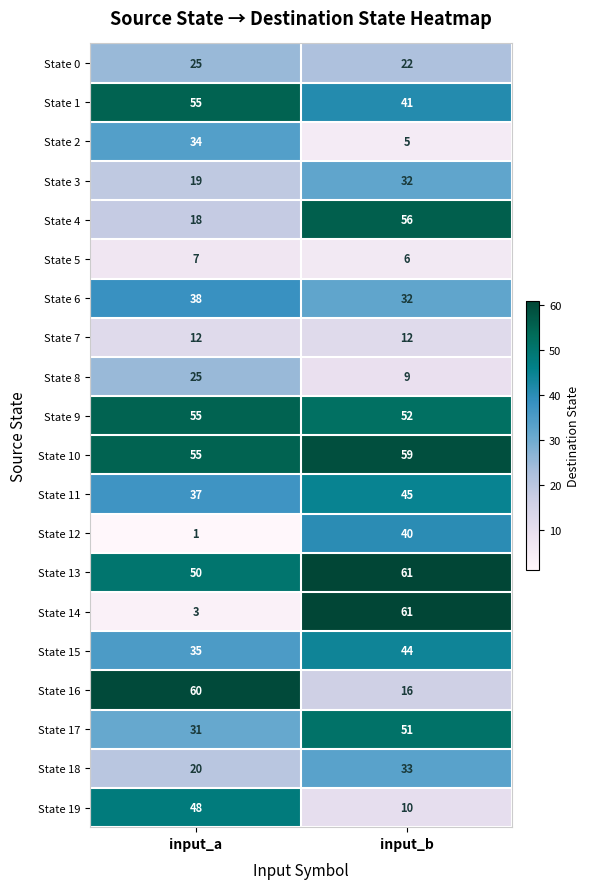

Which series changed the most between input_a and input_b?

State 14